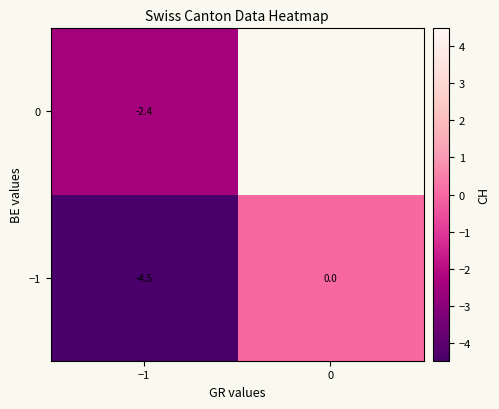

Rank the series at −1 from highest to lowest value.

0, −1